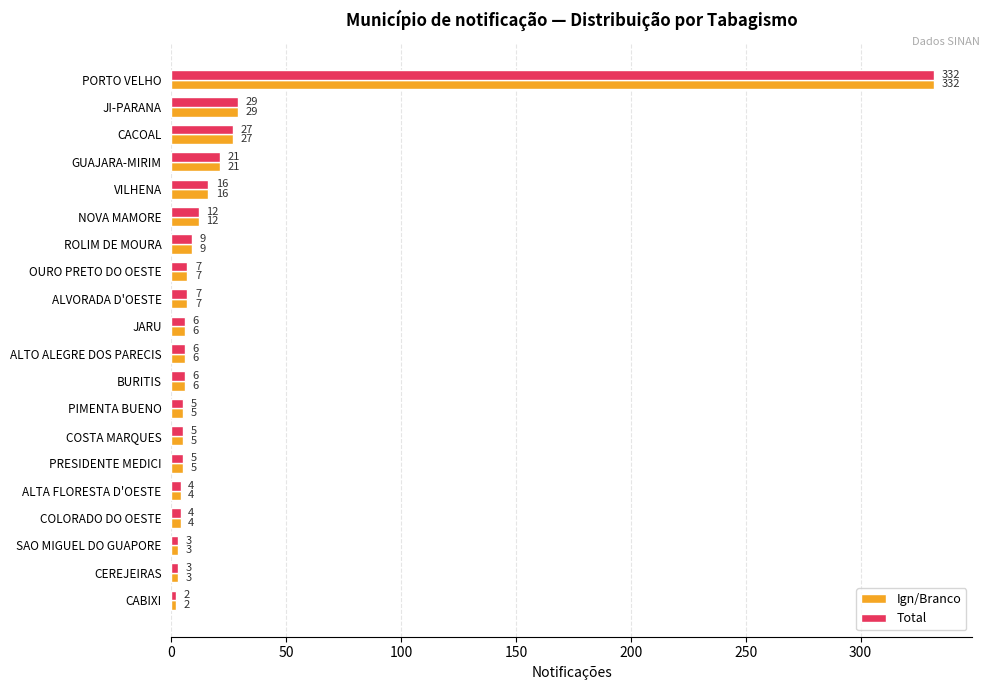

What is the maximum value shown in the chart?

332